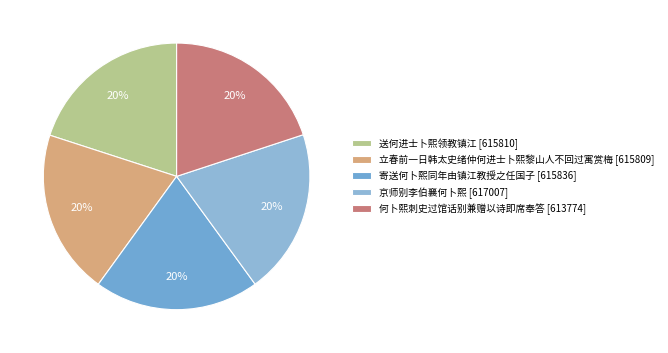

The 送何进士卜熙领教镇江 slice represents 20% of the pie. True or false?

True